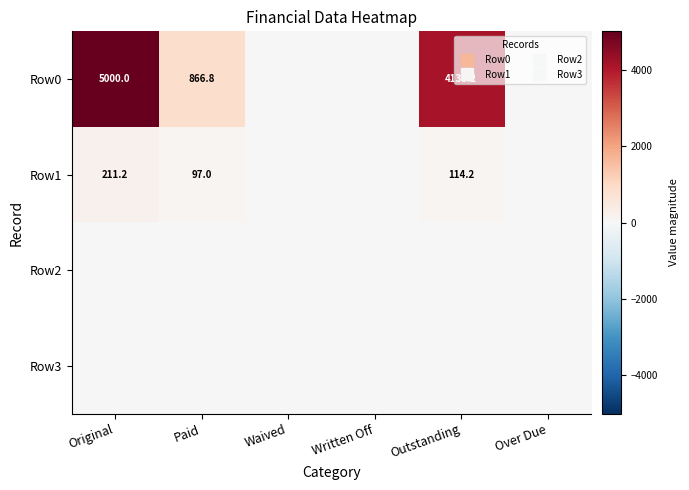

List the series in order of their peak value, lowest first.

Row2, Row3, Row1, Row0